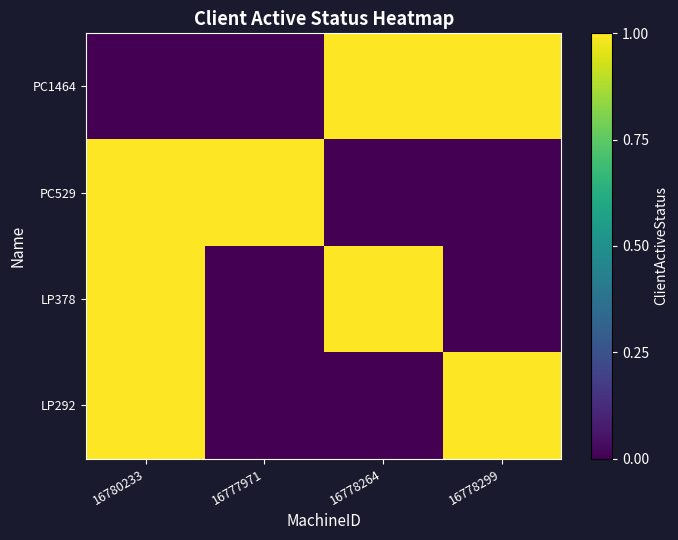

Reading left to right, list all the values displayed in this chart.

PC1464: 16780233=0	16777971=0	16778264=1	16778299=1
PC529: 16780233=1	16777971=1	16778264=0	16778299=0
LP378: 16780233=1	16777971=0	16778264=1	16778299=0
LP292: 16780233=1	16777971=0	16778264=0	16778299=1